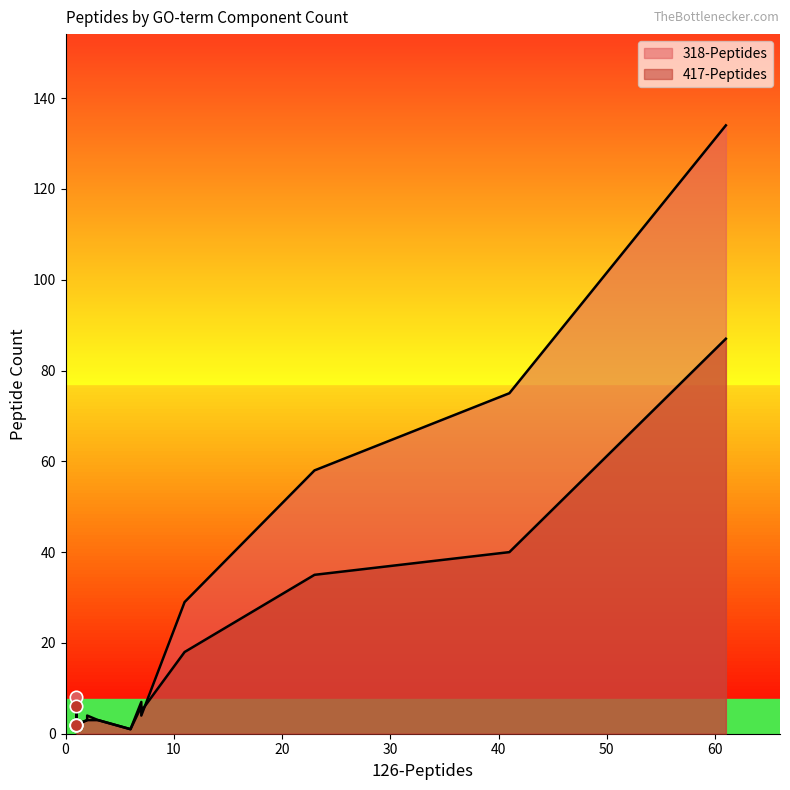

Which series has the largest Y range (max minus min)?

318-Peptides